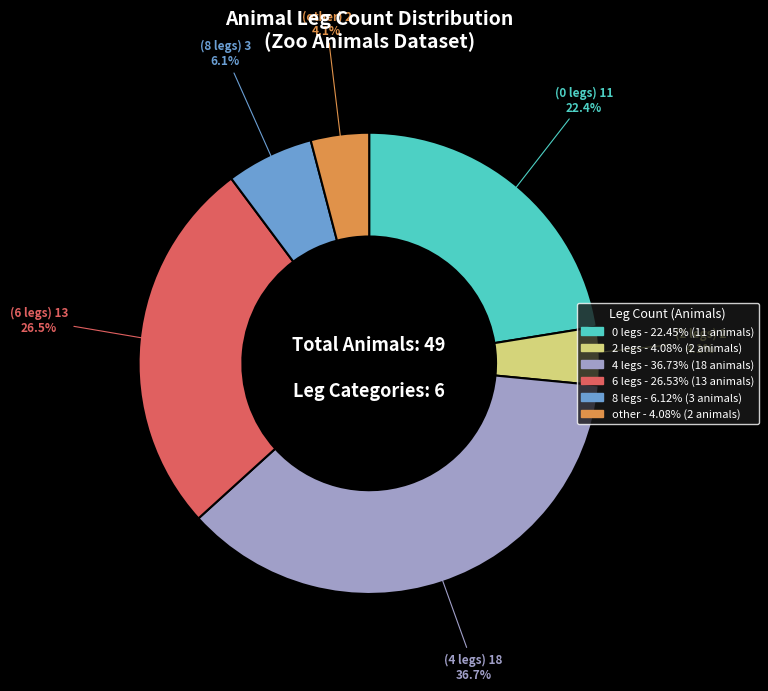

Which category has the biggest portion of the pie?

4 legs